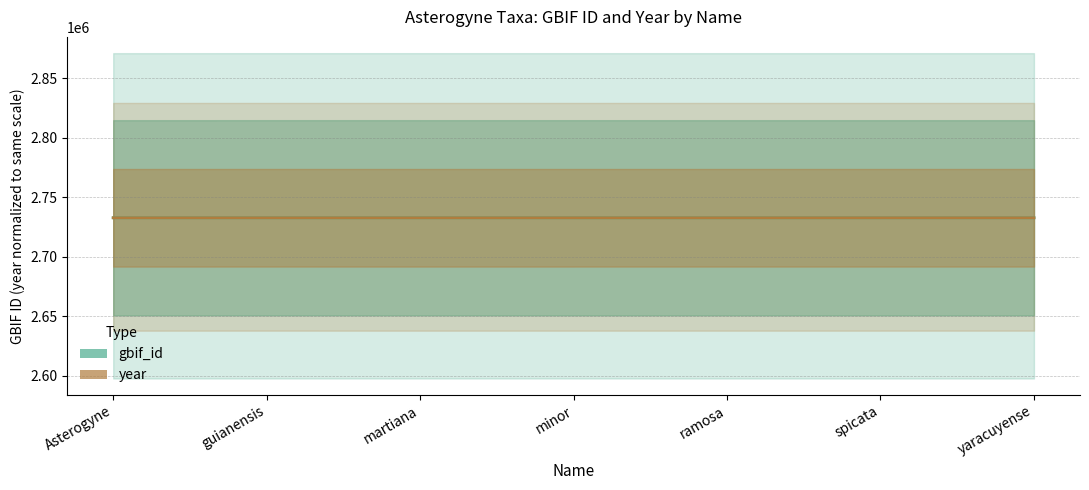

What is the sum of the gbif_id values at minor and spicata?

5465204.0